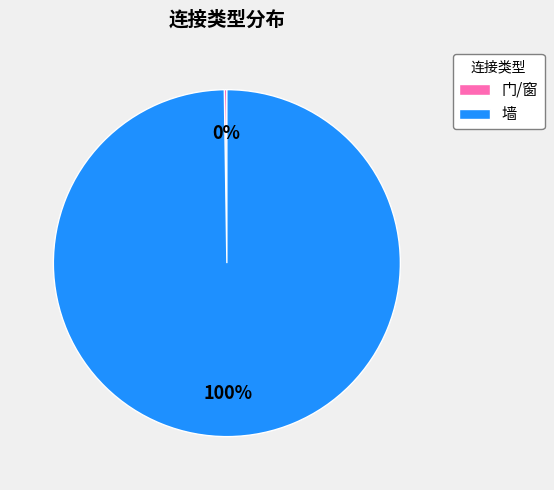

To the nearest percent, what is the average slice percentage?

50%